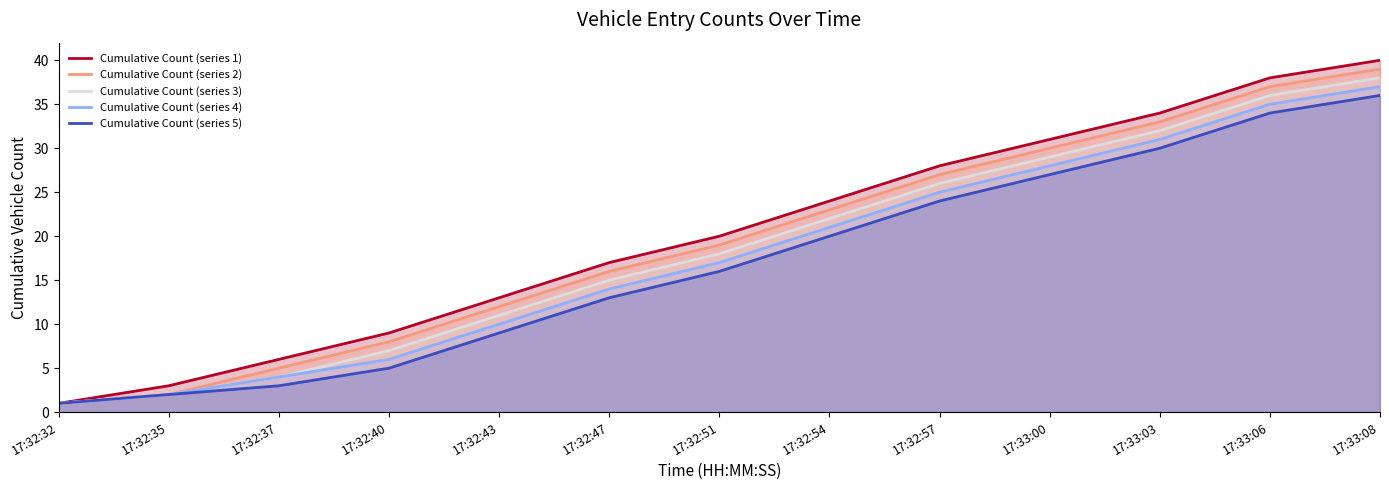

What is the total value across all series at 17:33:00?

145